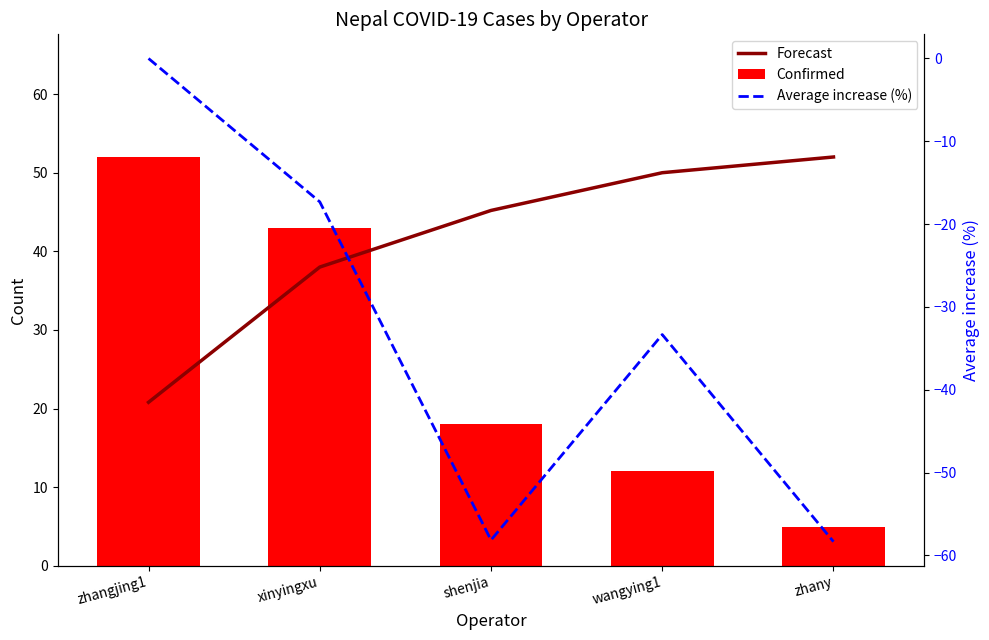

What is the label of the 4th bar from the left?

wangying1